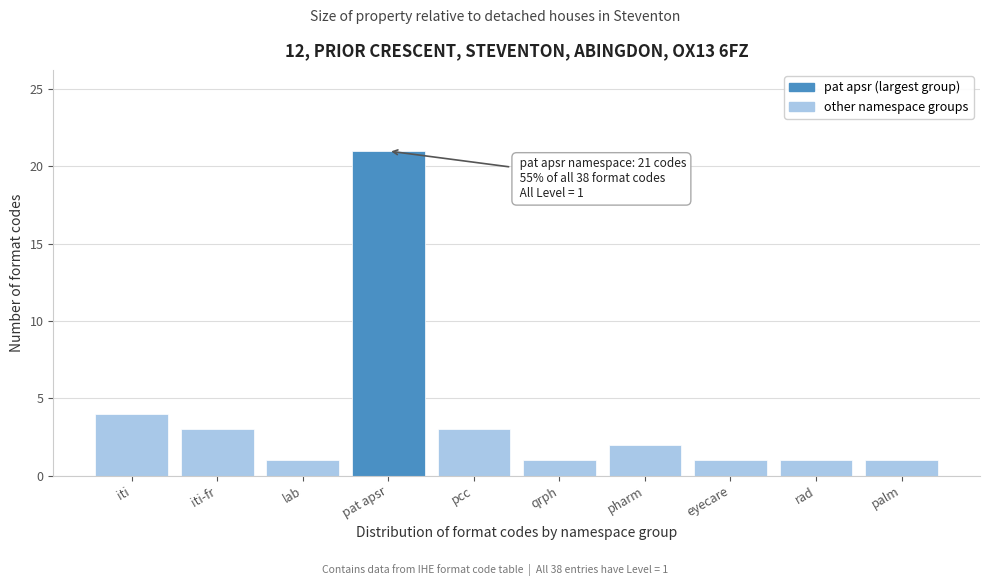

Reading right to left, transcribe all the data shown in this chart.

1	1	1	2	1	3	21	1	3	4